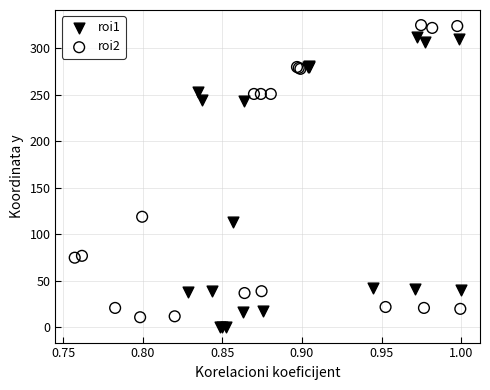

Which series has the largest Y range (max minus min)?

roi2